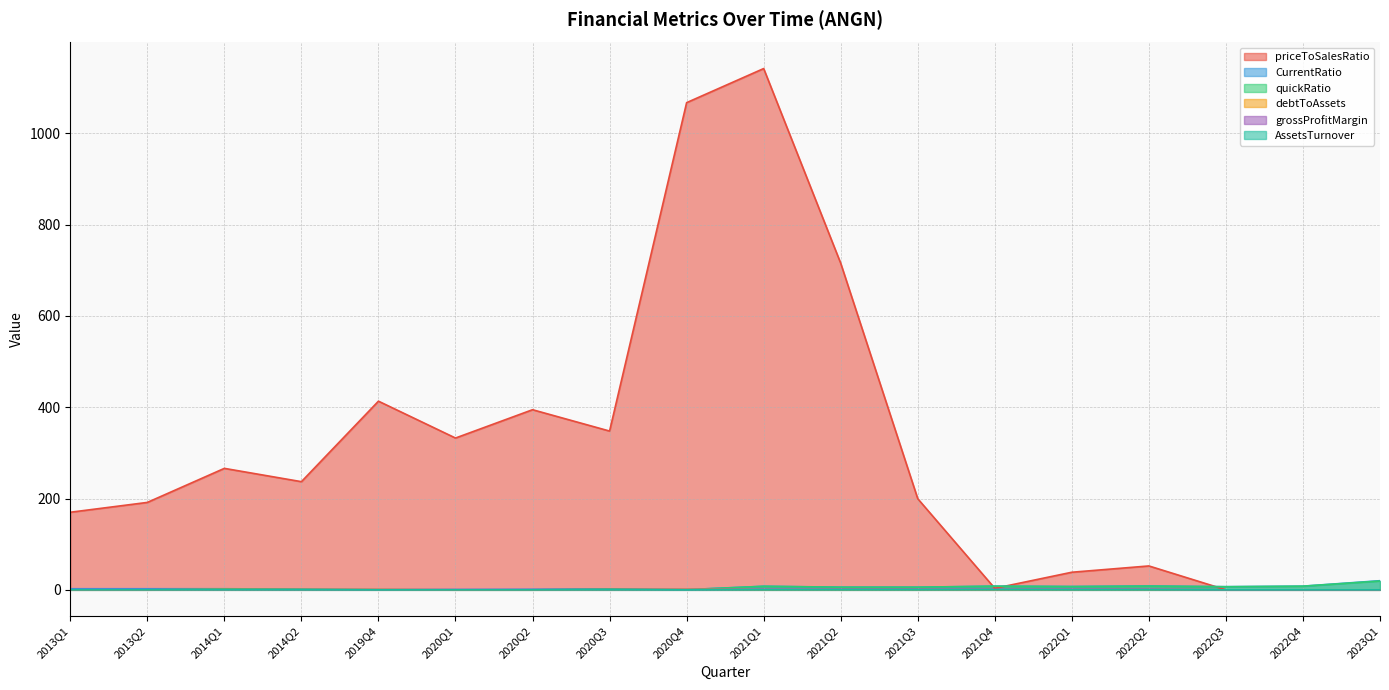

Which series changed the most between 2020Q2 and 2021Q2?

priceToSalesRatio